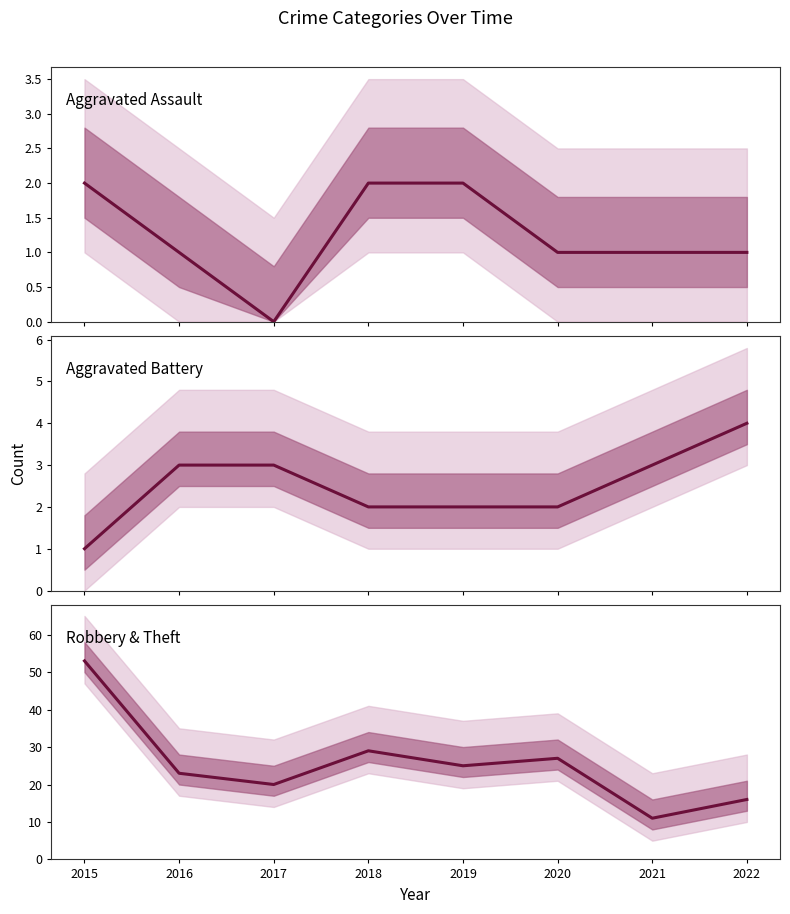

Which series changed the most between 2017 and 2021?

Robbery & Theft